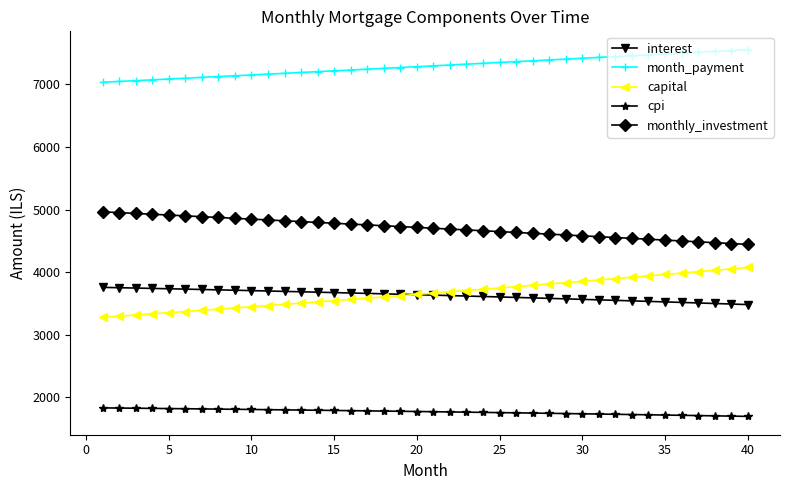

Rank the series by their maximum value, from lowest to highest.

cpi, interest, capital, monthly_investment, month_payment